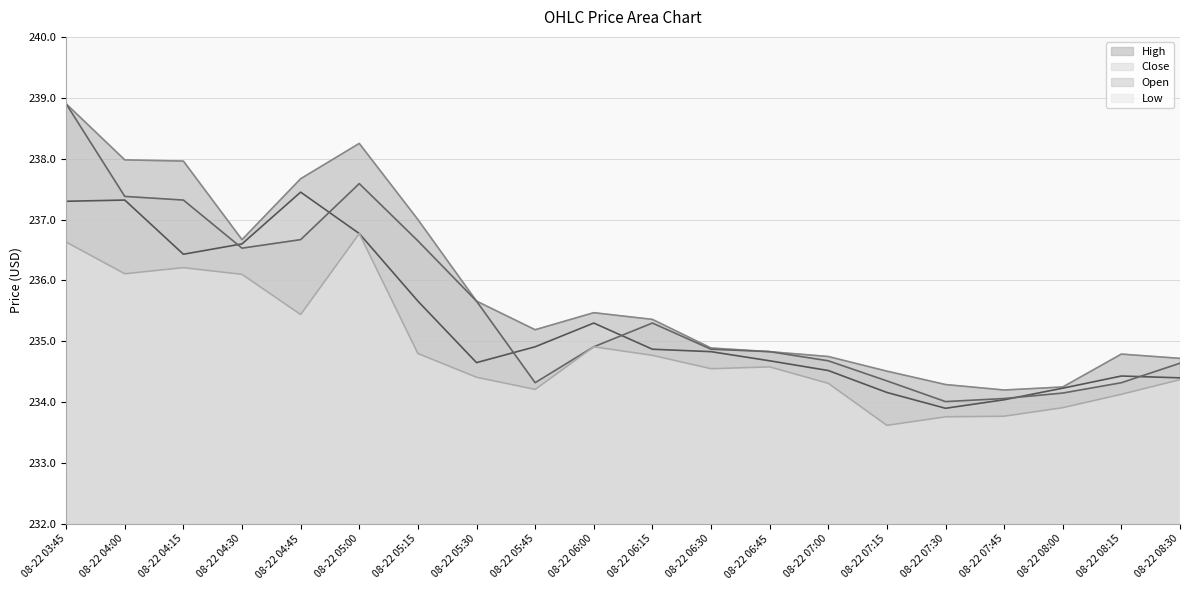

What is the total value across all series at 08-22 06:00?

940.6